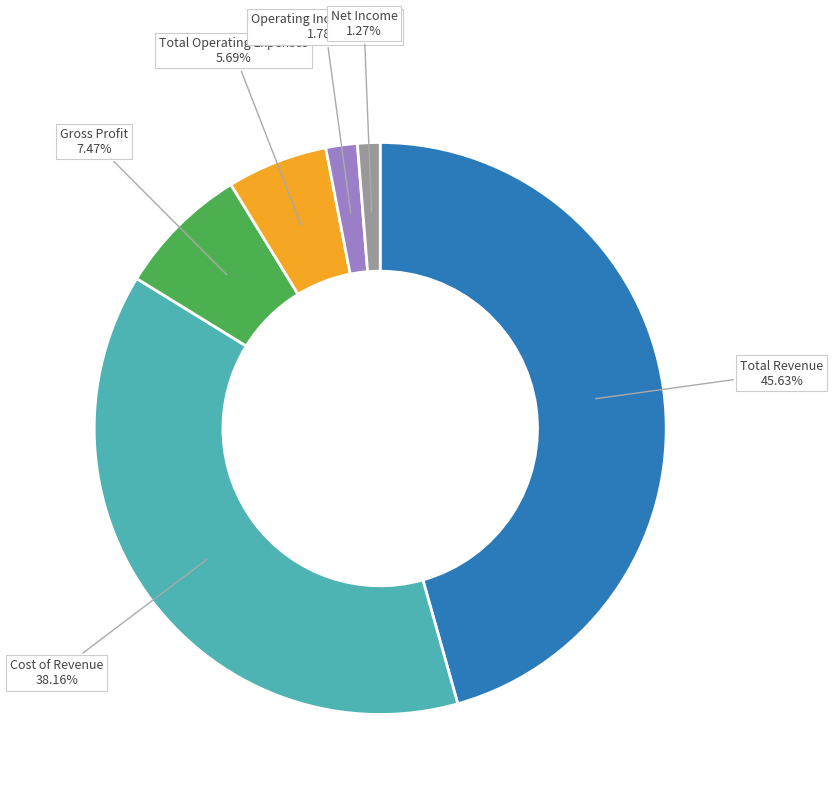

The Total Operating Expenses slice represents 1% of the pie. True or false?

False